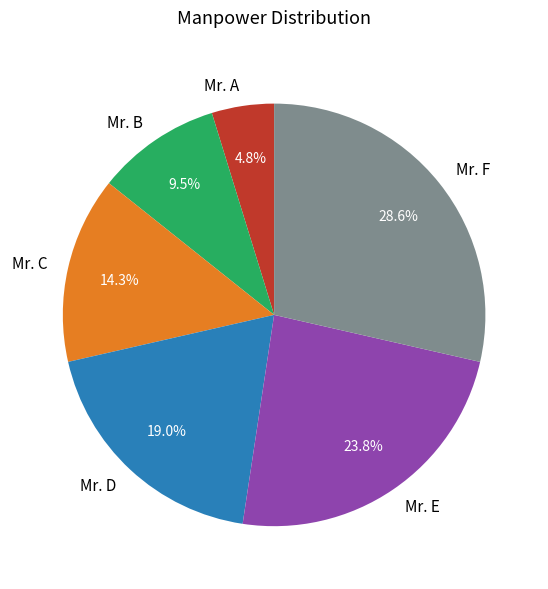

What is the largest slice in the pie chart?

Mr. F